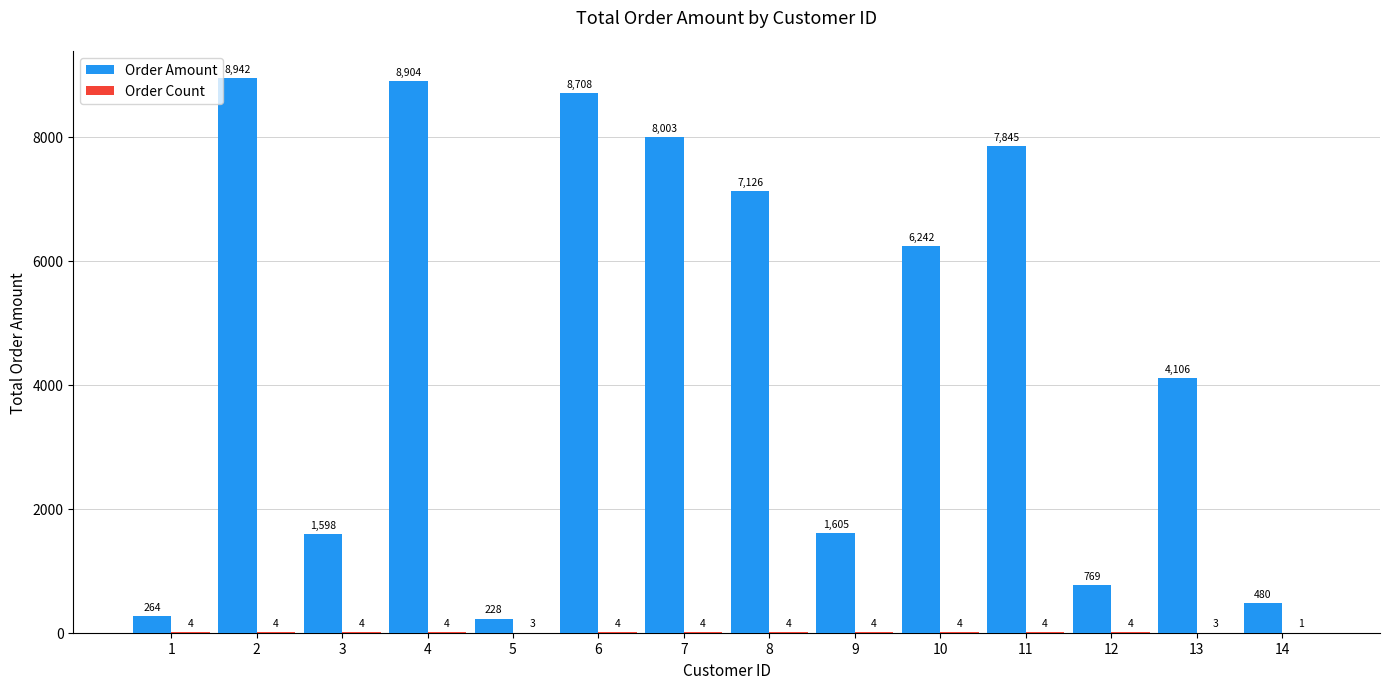

At which category is the sum across all series the highest?

2